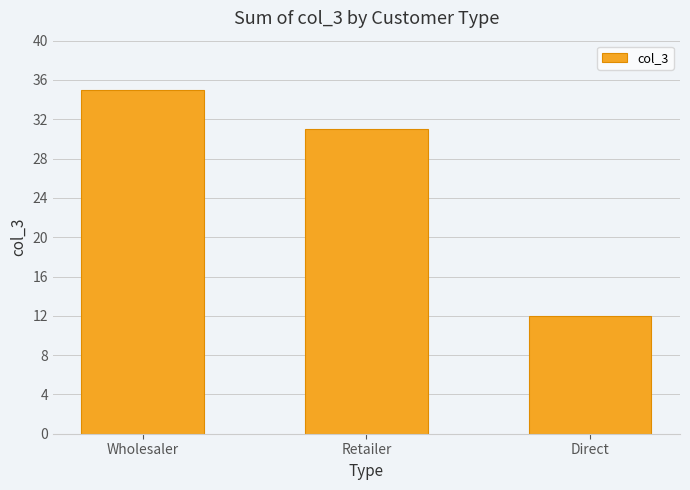

Reading right to left, list all the values displayed in this chart.

12	31	35